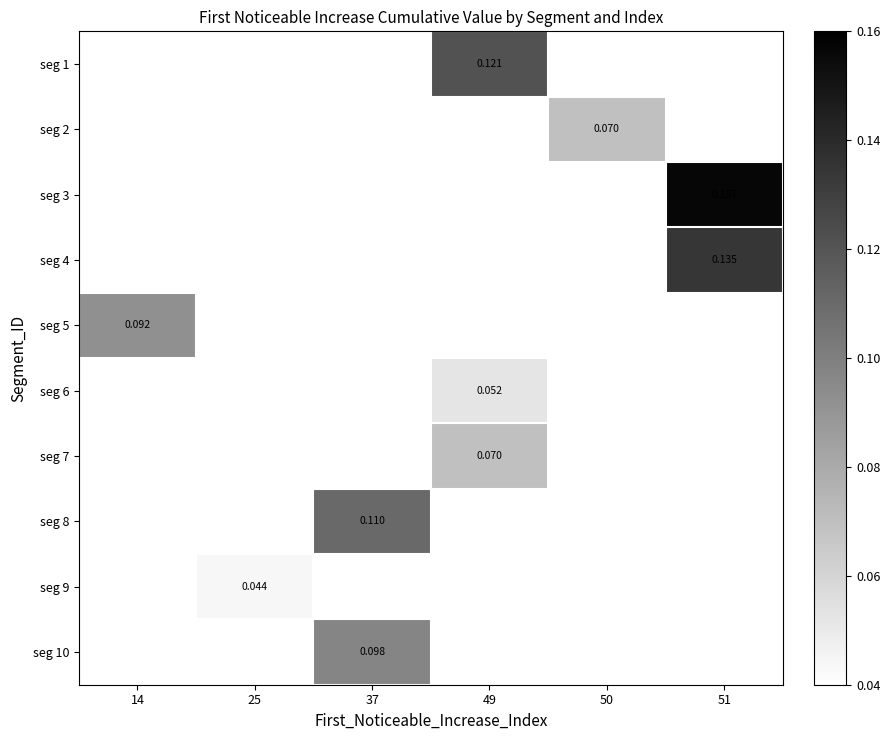

Which has a higher value, 50 or 49?

49